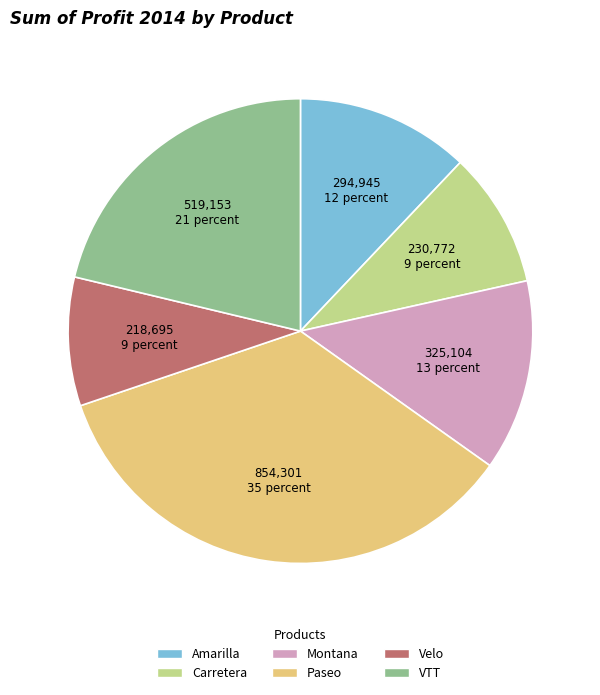

The Amarilla slice represents 12% of the pie. True or false?

True